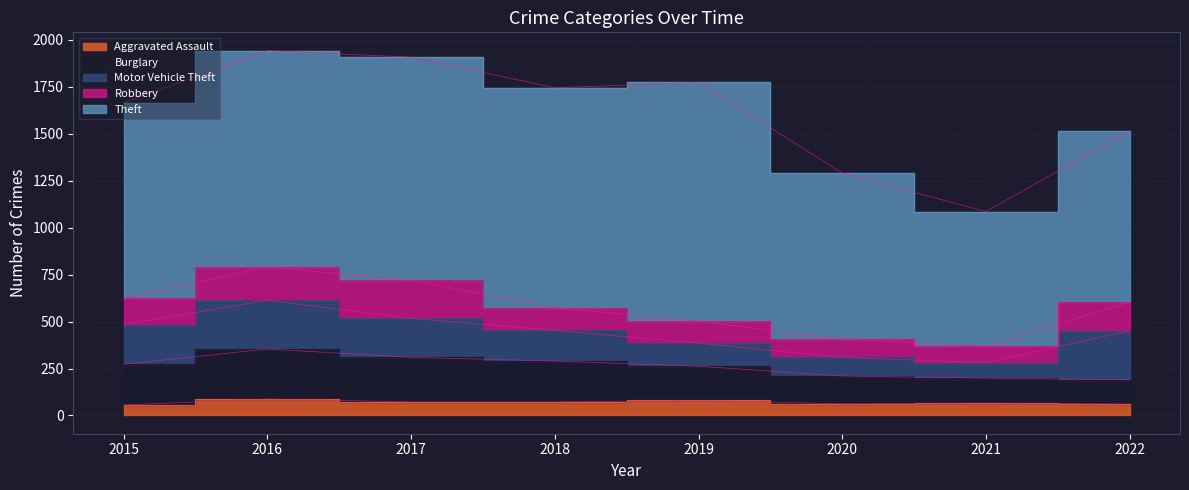

Does the chart display data point markers on the line(s)?

No